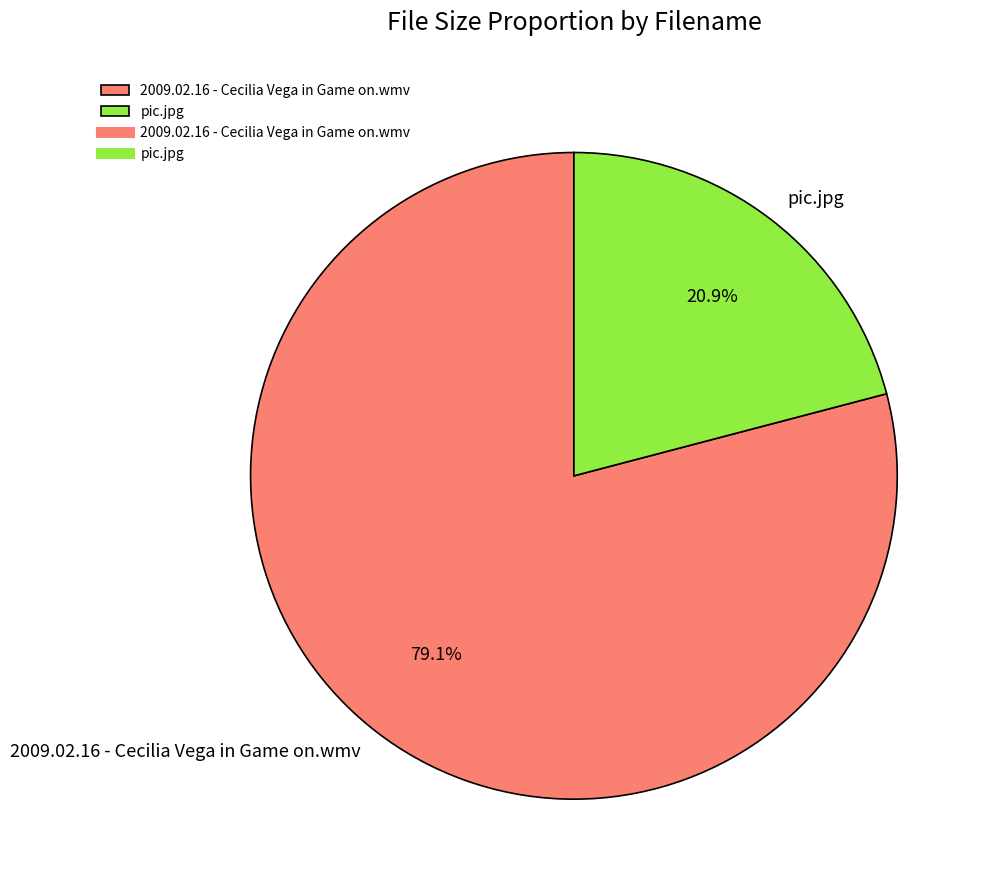

Is it true that 2009.02.16 - Cecilia Vega in Game on.wmv is 79% of the pie?

True